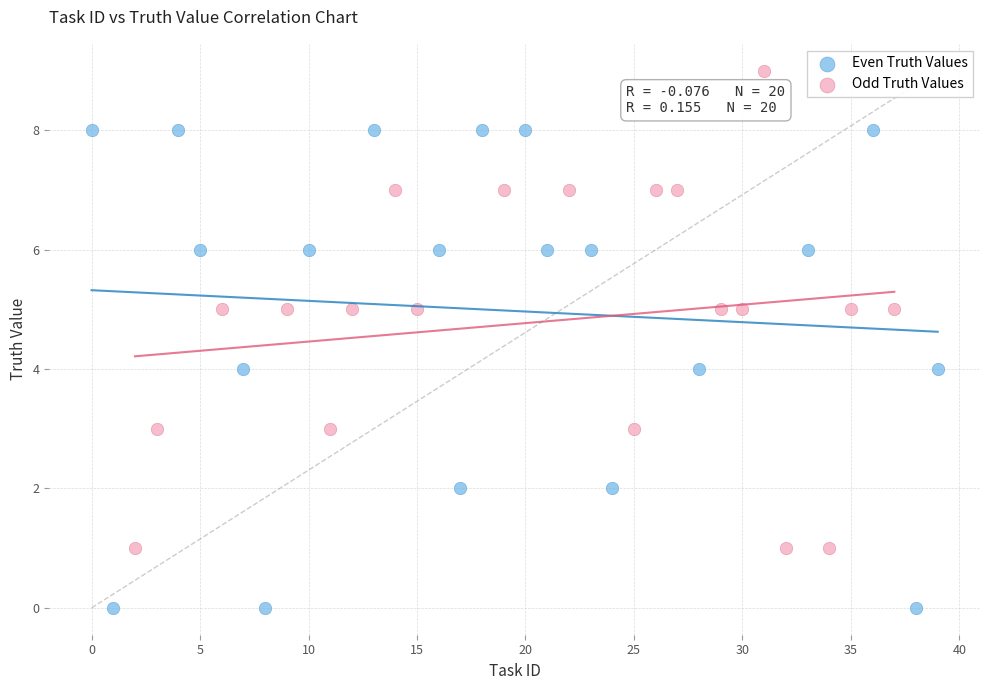

Which series contains the lowest Y value?

Even Truth Values